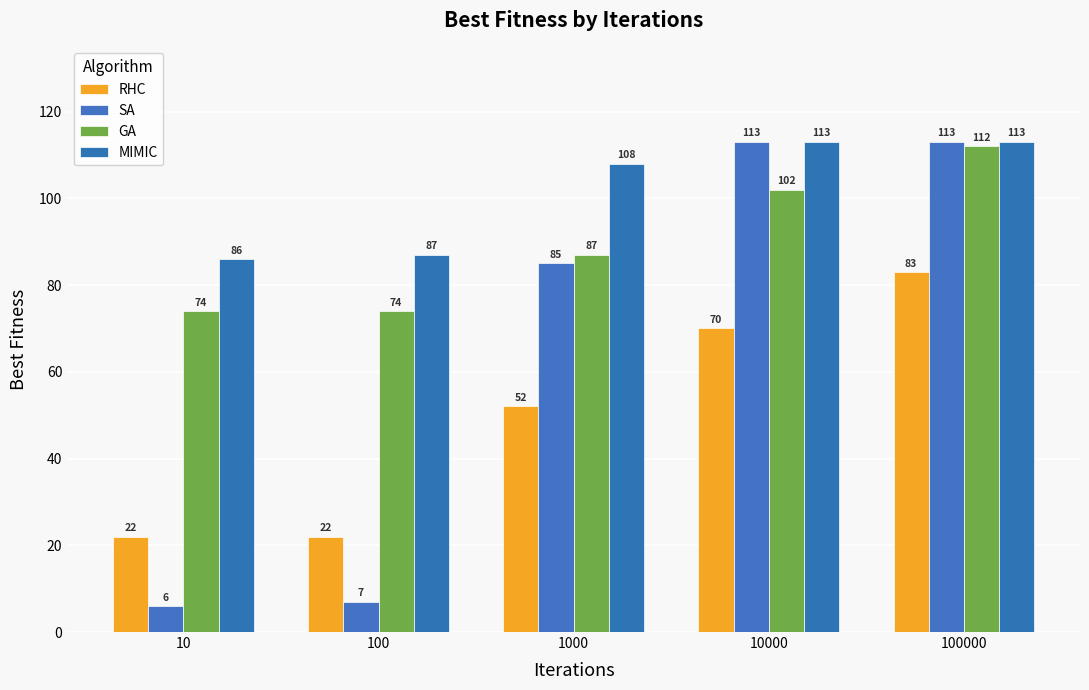

Between 100 and 10, which is larger?

100